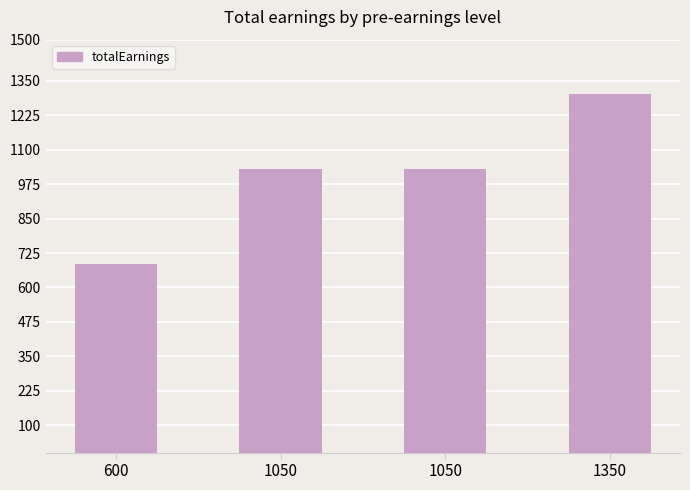

What is the sum of all values?

4050.0